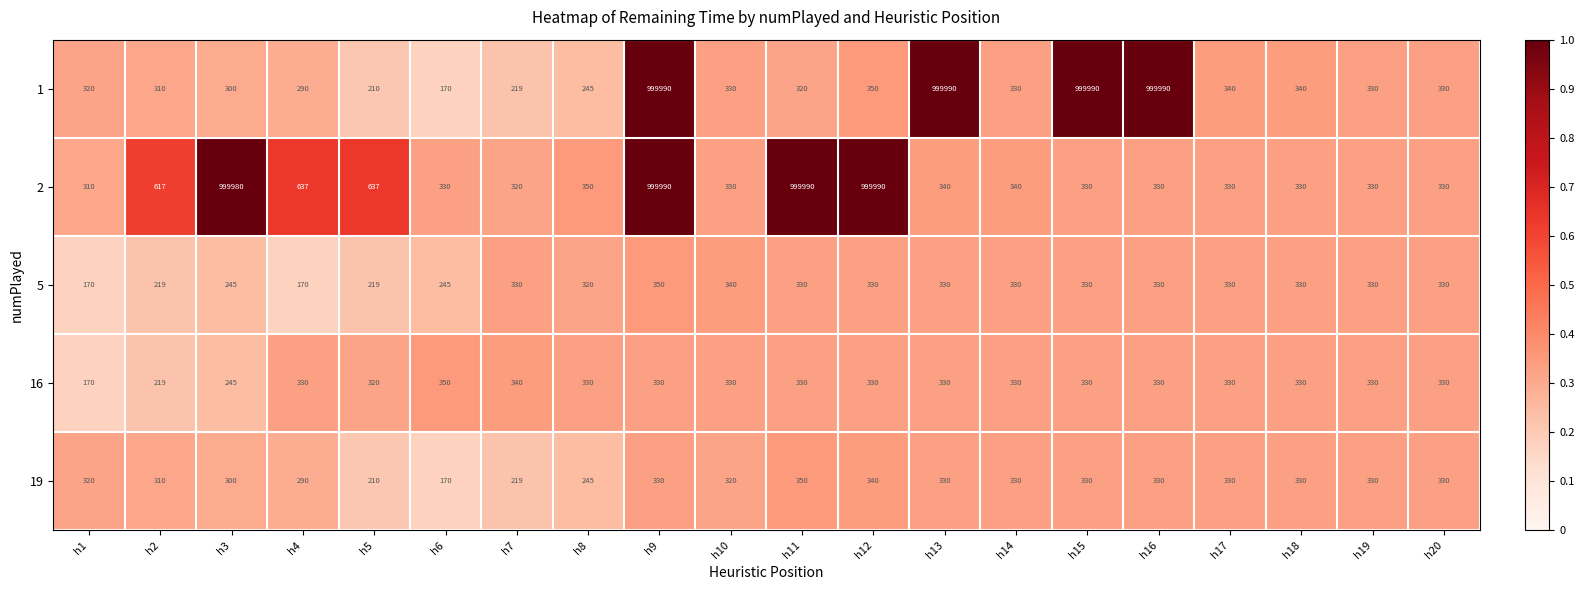

What is the sum of the 5 values at h18 and h9?

680